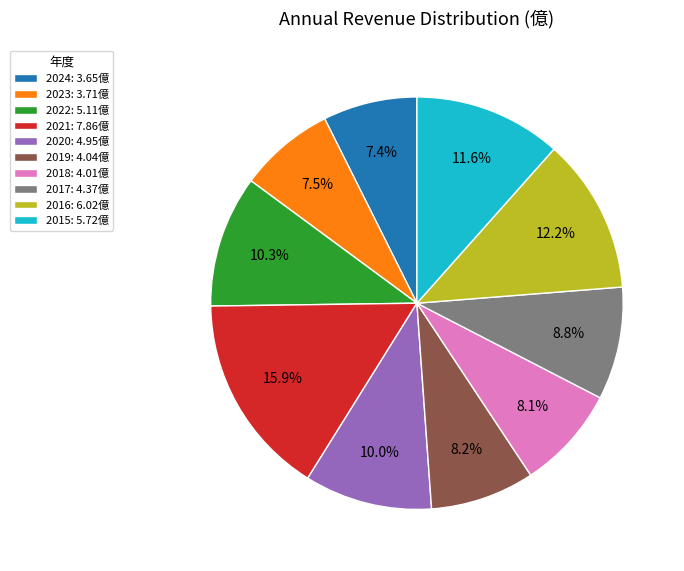

What percentage is the 2017 slice, to the nearest percent?

9%